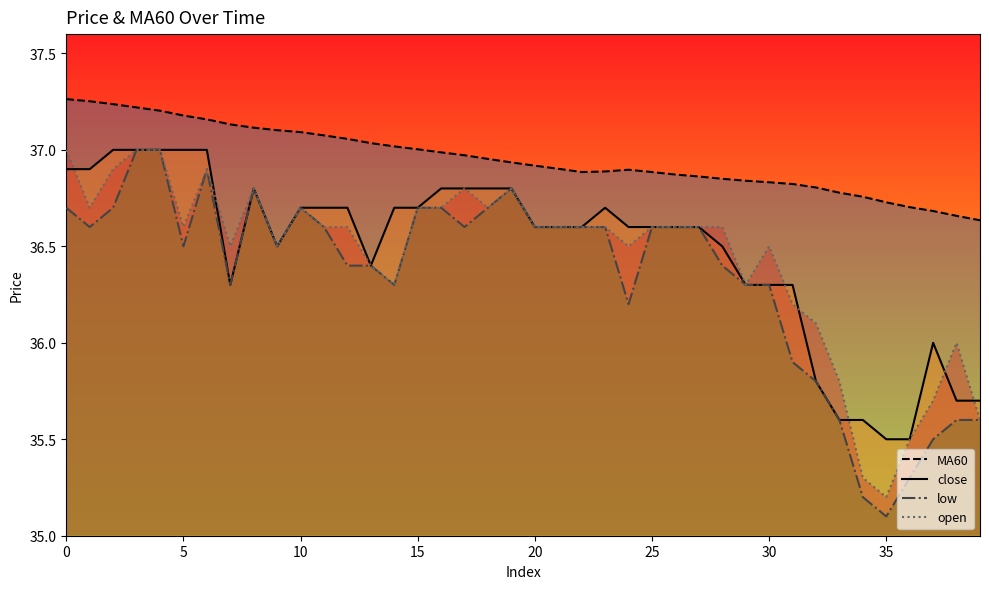

Which series has the widest spread of values?

low